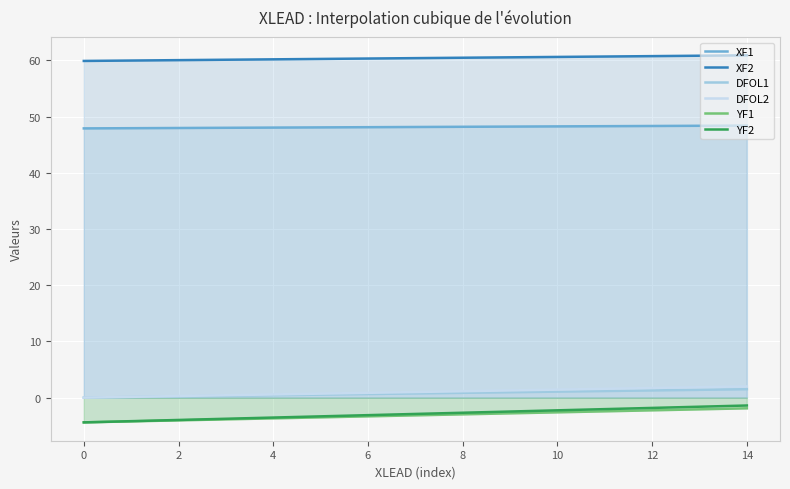

True or false: DFOL2 and XF2 cross at least once.

False